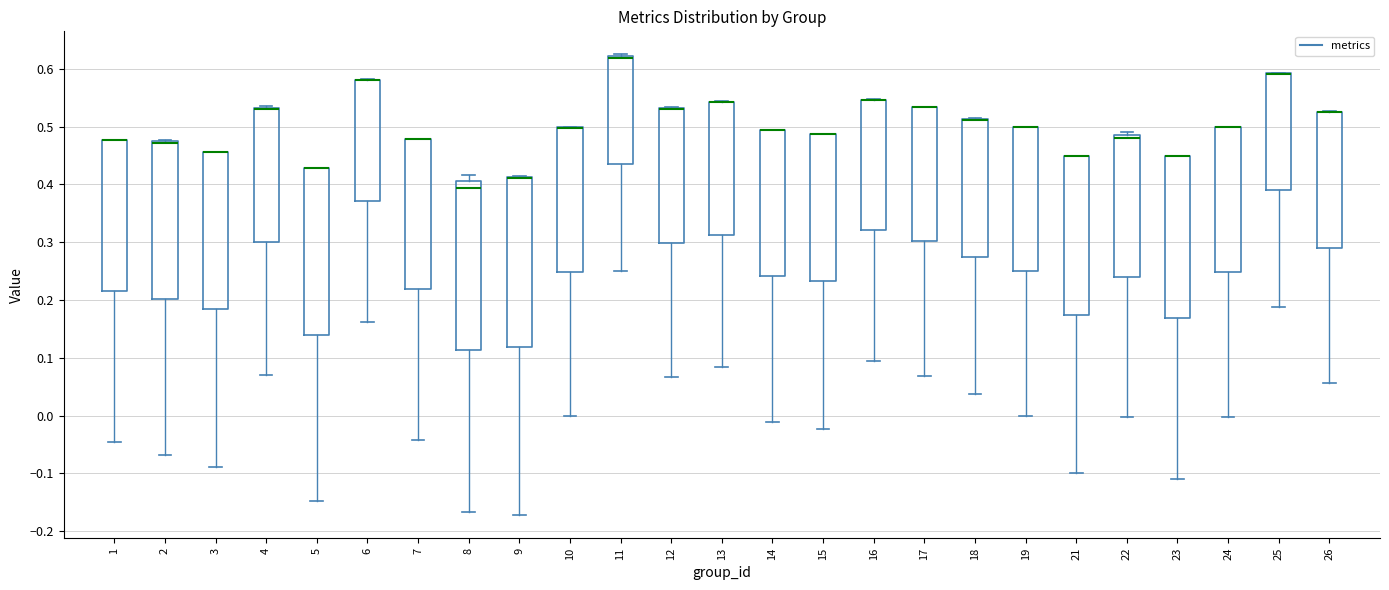

Reading left to right, read every box against the y-axis: the position of its median line, the range the box covers, and the ends of its whiskers. The values are not printed on the chart, so give them approximately, as read against the axis.

1: median 0.48 (drawn on the box's upper edge), box 0.22 to 0.48, whiskers -0.05 to 0.48
2: median 0.47 (drawn on the box's upper edge), box 0.20 to 0.47, whiskers -0.07 to 0.48
3: median 0.46 (drawn on the box's upper edge), box 0.18 to 0.46, whiskers -0.09 to 0.46
4: median 0.53 (drawn on the box's upper edge), box 0.30 to 0.53, whiskers 0.07 to 0.53
5: median 0.43 (drawn on the box's upper edge), box 0.14 to 0.43, whiskers -0.15 to 0.43
6: median 0.58 (drawn on the box's upper edge), box 0.37 to 0.58, whiskers 0.16 to 0.58
7: median 0.48 (drawn on the box's upper edge), box 0.22 to 0.48, whiskers -0.04 to 0.48
8: median 0.39, box 0.11 to 0.41, whiskers -0.17 to 0.42
9: median 0.41 (drawn on the box's upper edge), box 0.12 to 0.41, whiskers -0.17 to 0.41
10: median 0.50 (drawn on the box's upper edge), box 0.25 to 0.50, whiskers 0.00 to 0.50
11: median 0.62 (drawn on the box's upper edge), box 0.43 to 0.62, whiskers 0.25 to 0.63
12: median 0.53 (drawn on the box's upper edge), box 0.30 to 0.53, whiskers 0.07 to 0.53
13: median 0.54 (drawn on the box's upper edge), box 0.31 to 0.54, whiskers 0.08 to 0.54
14: median 0.49 (drawn on the box's upper edge), box 0.24 to 0.49, whiskers -0.01 to 0.49
15: median 0.49 (drawn on the box's upper edge), box 0.23 to 0.49, whiskers -0.02 to 0.49
16: median 0.55 (drawn on the box's upper edge), box 0.32 to 0.55, whiskers 0.10 to 0.55
17: median 0.53 (drawn on the box's upper edge), box 0.30 to 0.53, whiskers 0.07 to 0.53
18: median 0.51 (drawn on the box's upper edge), box 0.27 to 0.51, whiskers 0.04 to 0.52
19: median 0.50 (drawn on the box's upper edge), box 0.25 to 0.50, whiskers 0.00 to 0.50
21: median 0.45 (drawn on the box's upper edge), box 0.17 to 0.45, whiskers -0.10 to 0.45
22: median 0.48, box 0.24 to 0.49, whiskers 0.00 to 0.49 (just above the box's upper edge)
23: median 0.45 (drawn on the box's upper edge), box 0.17 to 0.45, whiskers -0.11 to 0.45
24: median 0.50 (drawn on the box's upper edge), box 0.25 to 0.50, whiskers 0.00 to 0.50
25: median 0.59 (drawn on the box's upper edge), box 0.39 to 0.59, whiskers 0.19 to 0.59
26: median 0.52 (drawn on the box's upper edge), box 0.29 to 0.53, whiskers 0.06 to 0.53